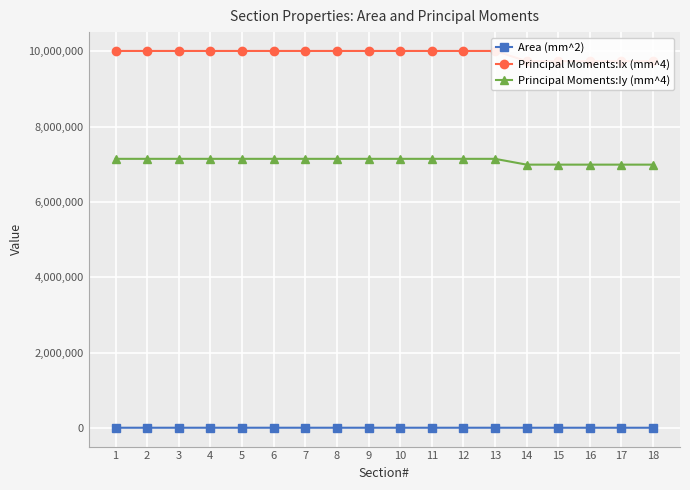

Reading left to right, list all the values displayed in this chart.

Area (mm^2): 1=9738.9	2=9738.9	3=9738.9	4=9738.9	5=9738.9	6=9738.9	7=9738.9	8=9738.9	9=9738.9	10=9738.9	11=9738.9	12=9738.9	13=9738.9	14=9505.2	15=9505.2	16=9505.2	17=9505.2	18=9505.2
Principal Moments:Ix (mm^4): 1=10006035.5	2=10006035.5	3=10006035.5	4=10006035.5	5=10006035.5	6=10006035.5	7=10006035.5	8=10006035.5	9=10006035.5	10=10006035.5	11=10006035.5	12=10006035.5	13=10006035.5	14=9735382.7	15=9735382.7	16=9735382.7	17=9735382.7	18=9735382.7
Principal Moments:Iy (mm^4): 1=7143765.9	2=7143765.9	3=7143765.9	4=7143765.9	5=7143765.9	6=7143765.9	7=7143765.9	8=7143765.9	9=7143765.9	10=7143765.9	11=7143765.9	12=7143765.9	13=7143765.9	14=6989773.3	15=6989773.3	16=6989773.3	17=6989773.3	18=6989773.3